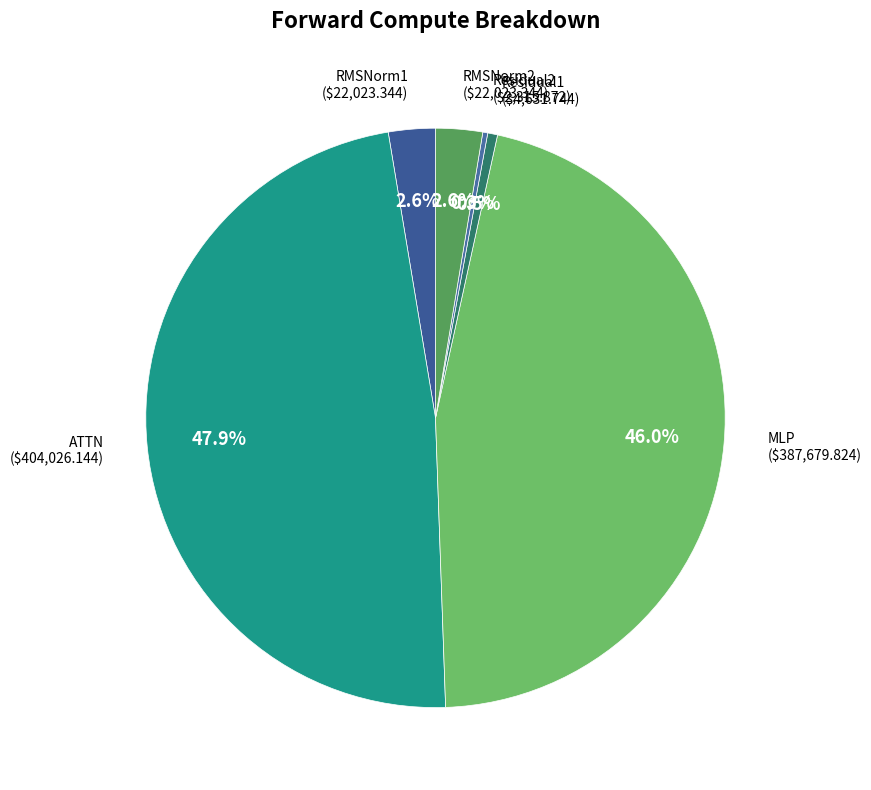

What percentage is the ATTN slice, to the nearest percent?

48%